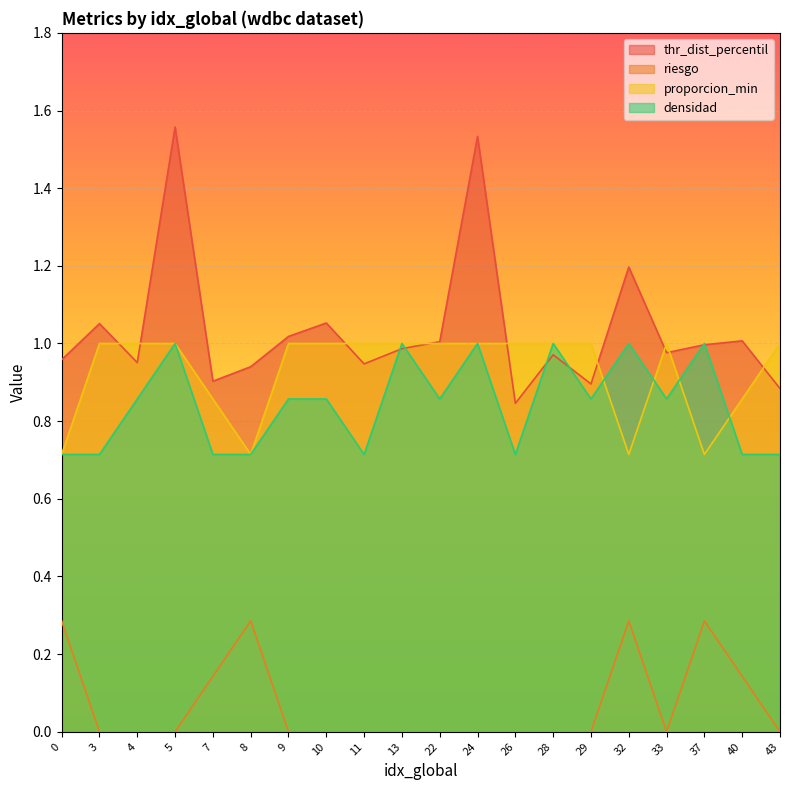

What is the sum of all riesgo values?

1.4